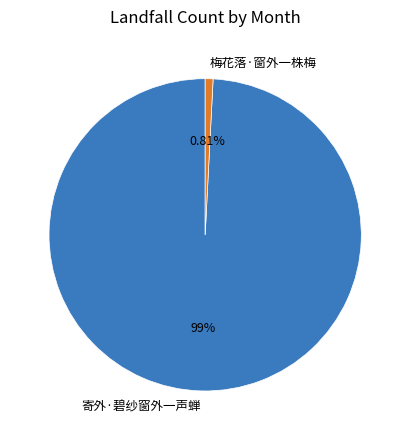

Between 梅花落·窗外一株梅 and 寄外·碧纱窗外一声蝉, which is larger?

寄外·碧纱窗外一声蝉